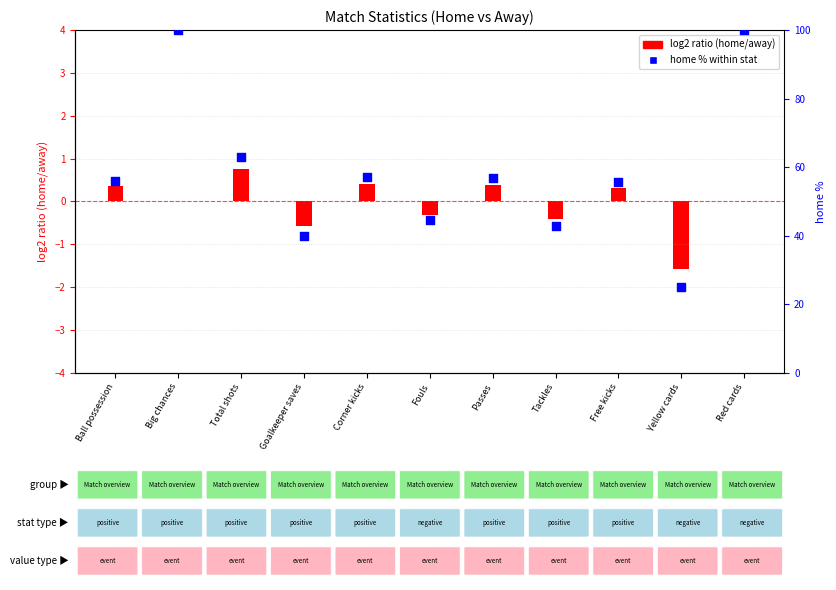

What is the ratio of the value at Fouls to the value at Corner kicks?

0.8